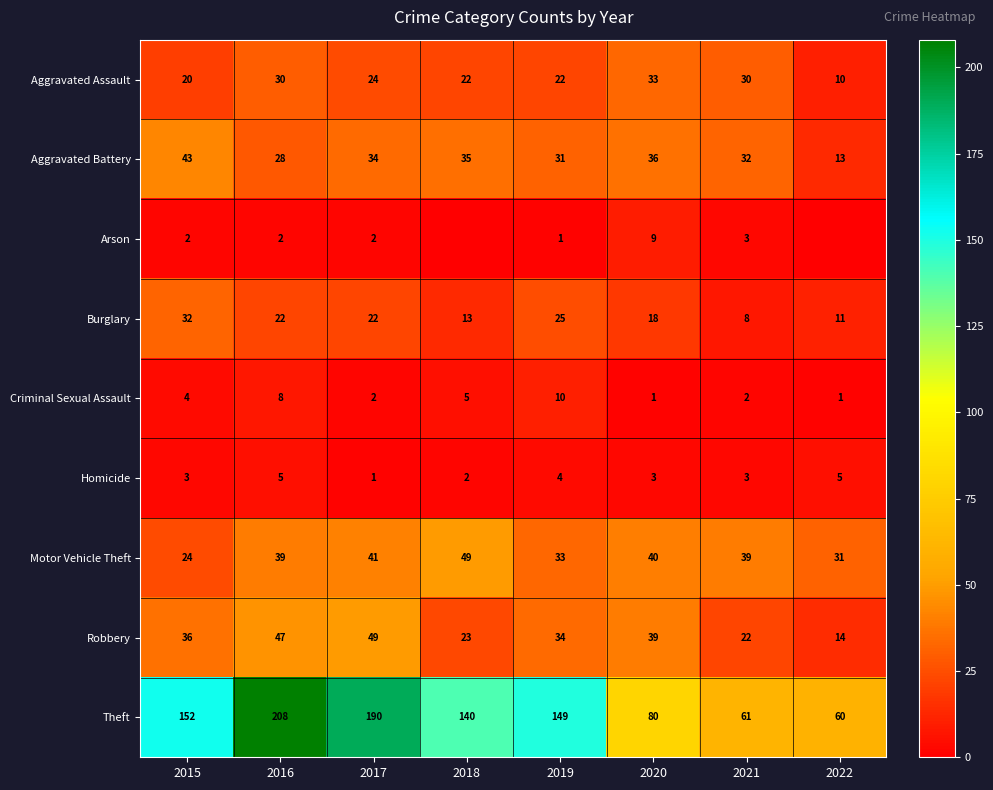

Rank the series at 2015 from lowest to highest value.

Arson, Homicide, Criminal Sexual Assault, Aggravated Assault, Motor Vehicle Theft, Burglary, Robbery, Aggravated Battery, Theft